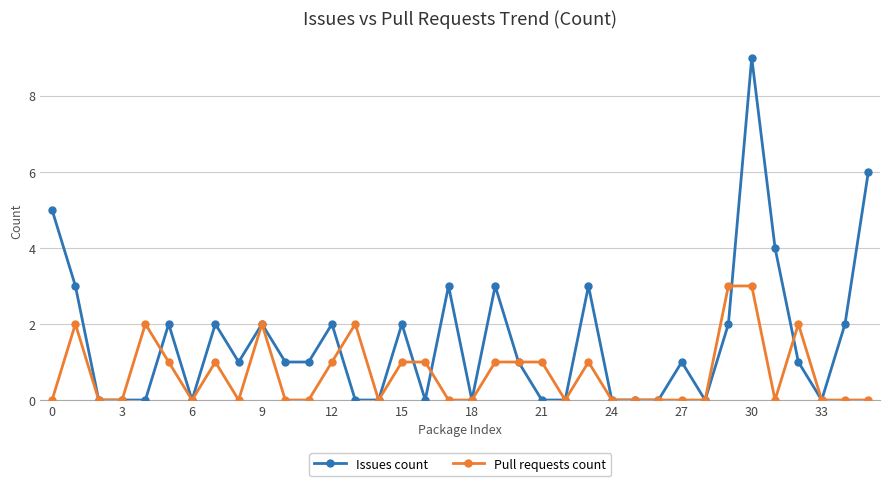

True or false: Issues count has more than 0 interior local peaks.

True